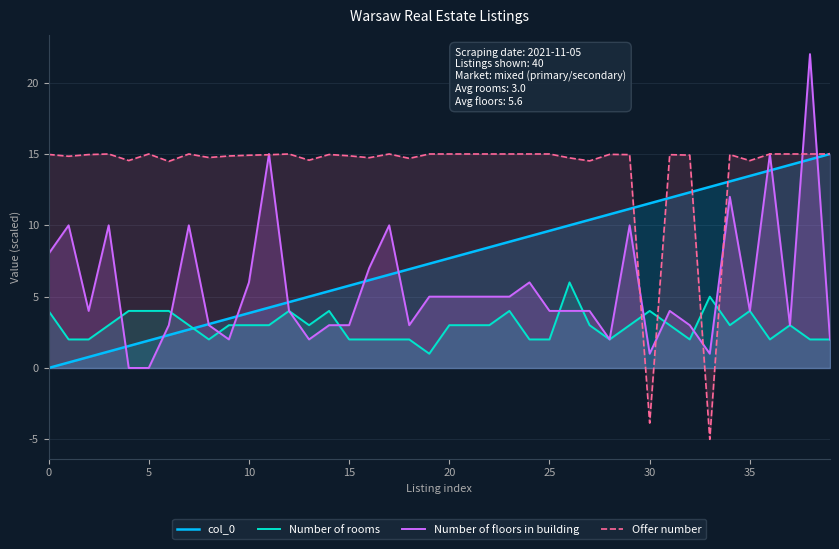

Which series ends up on top after the final intersection of Offer number and Number of rooms?

Offer number